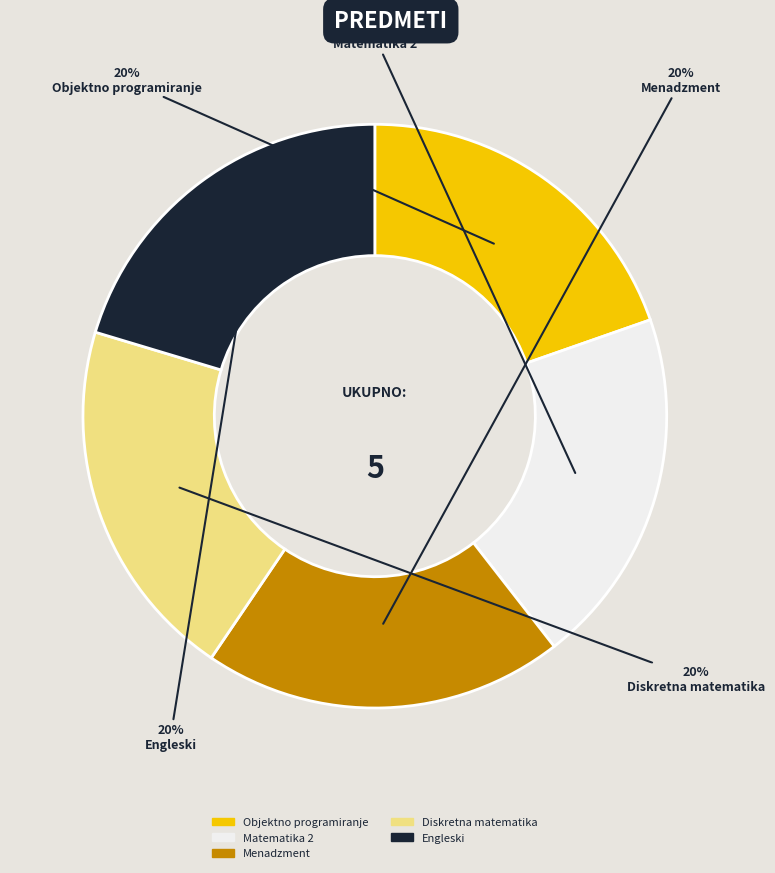

Count the number of slices in the pie.

5